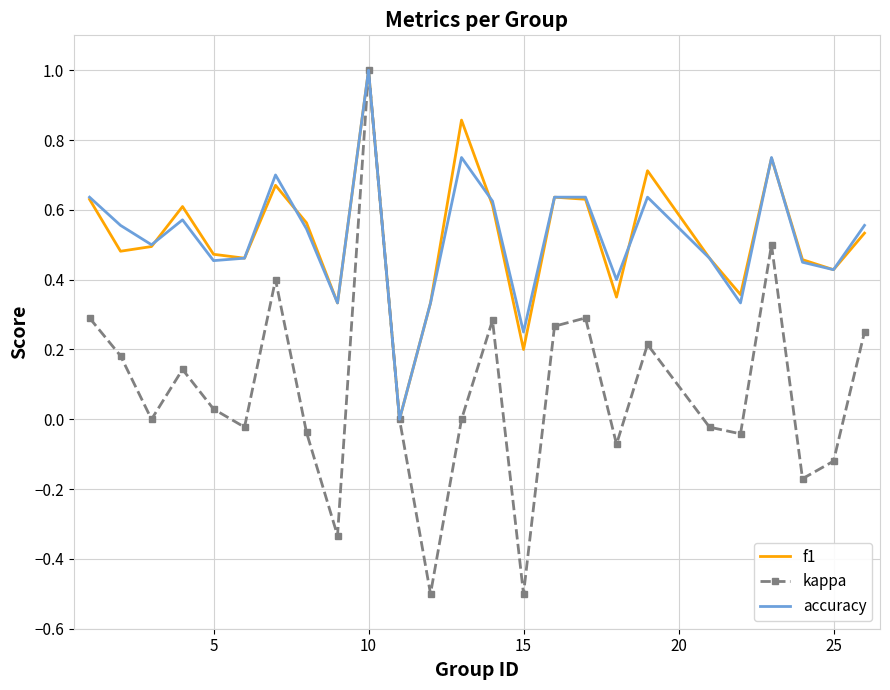

What is the sum of all kappa values?

2.0